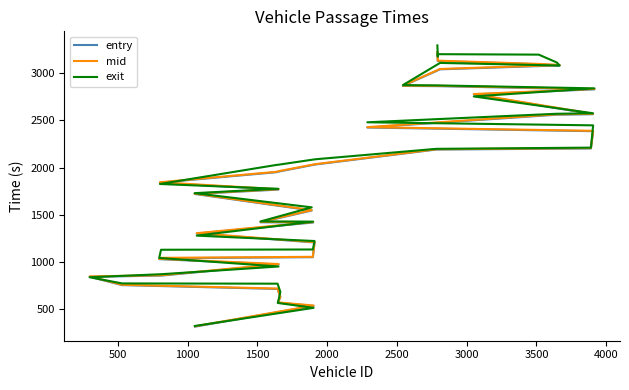

What is the greatest value displayed?

3296.6